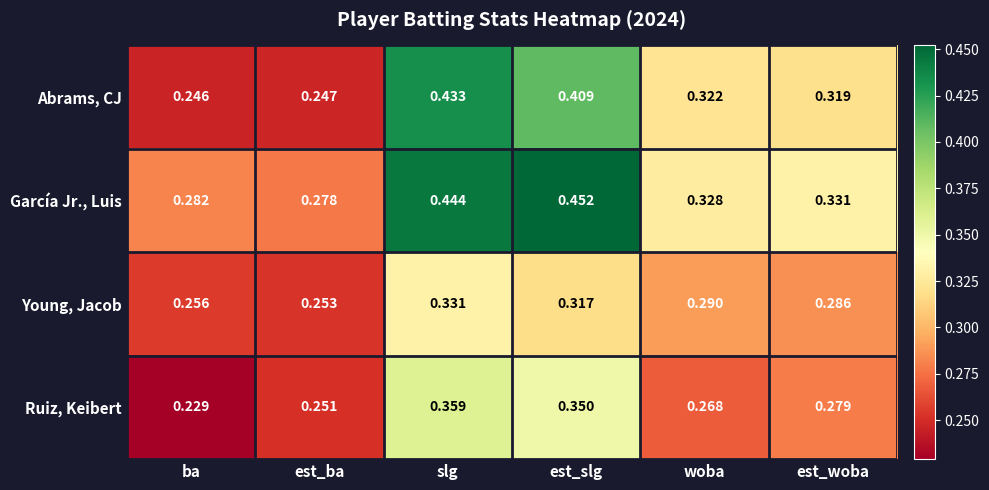

At which category is the sum across all series the highest?

slg